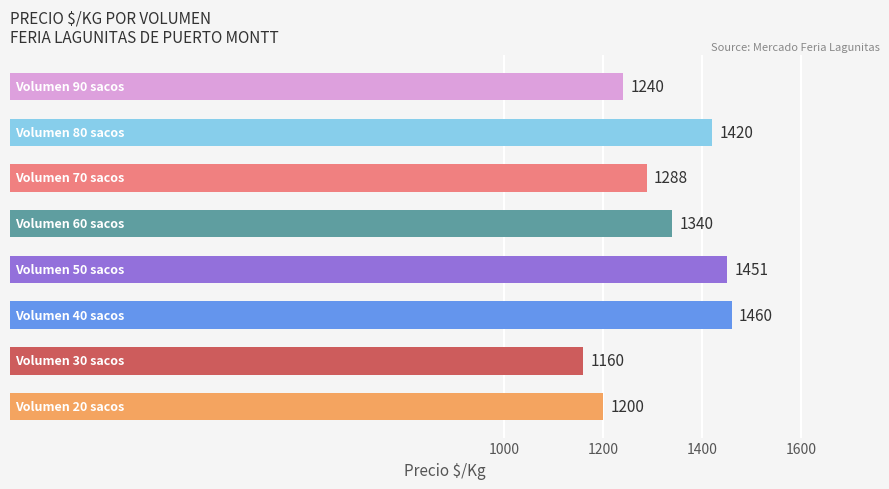

What is the greatest value displayed?

1460